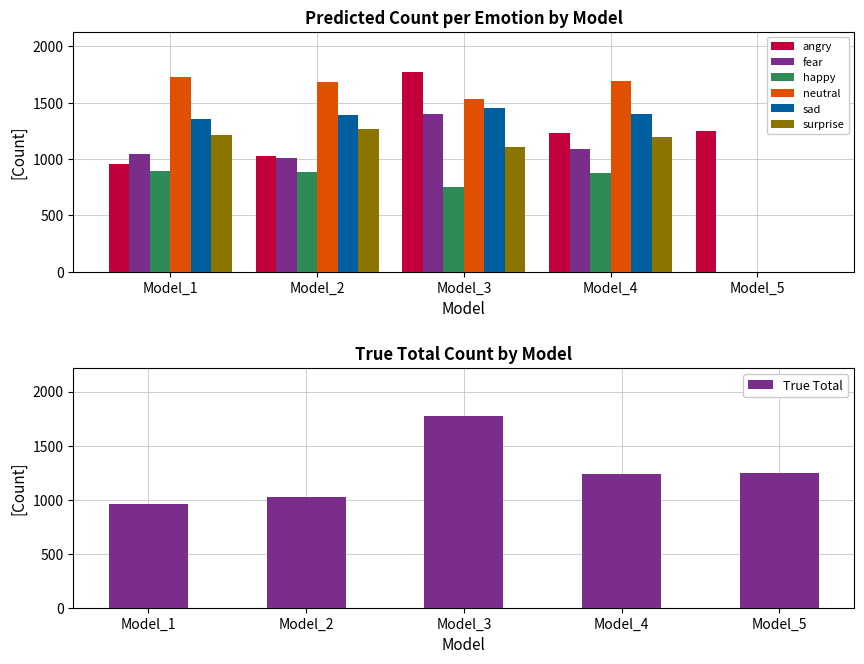

Count the number of categories in the chart.

5